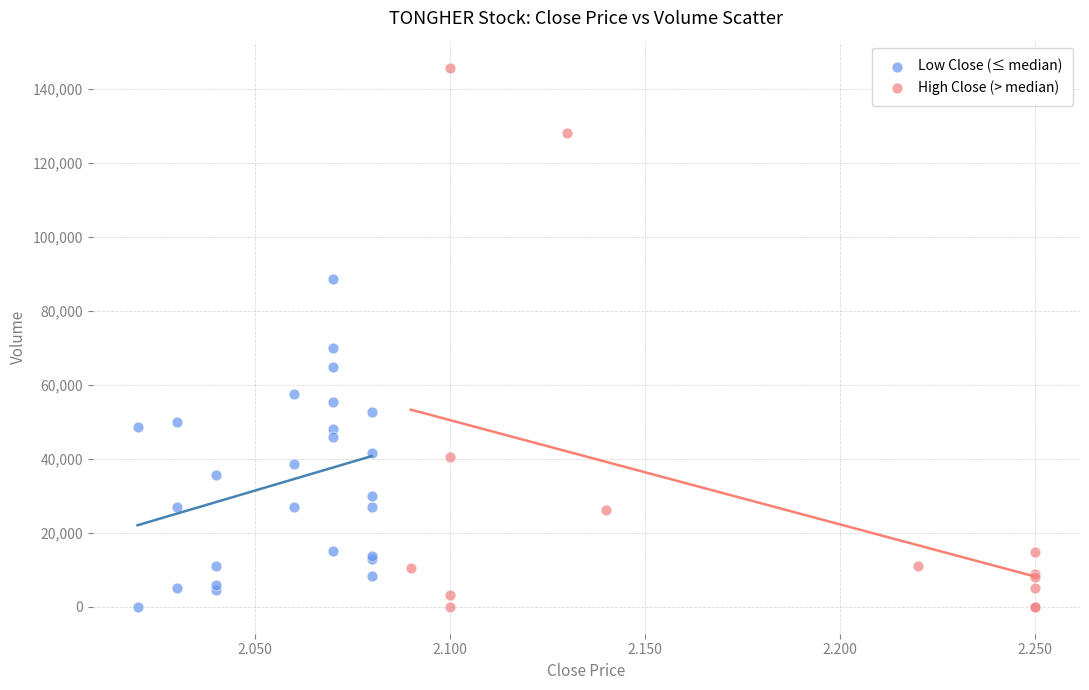

What are all the series names shown in the legend?

Low Close (≤ median), High Close (> median)